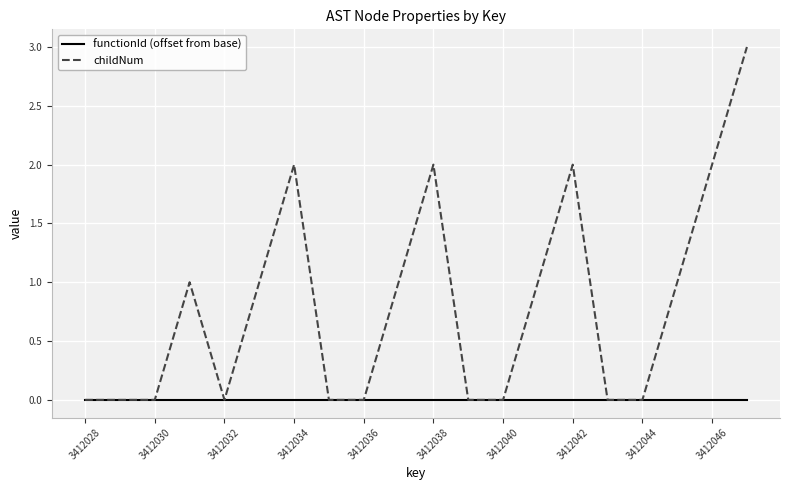

Rank the series by their average value, from lowest to highest.

functionId (offset from base), childNum